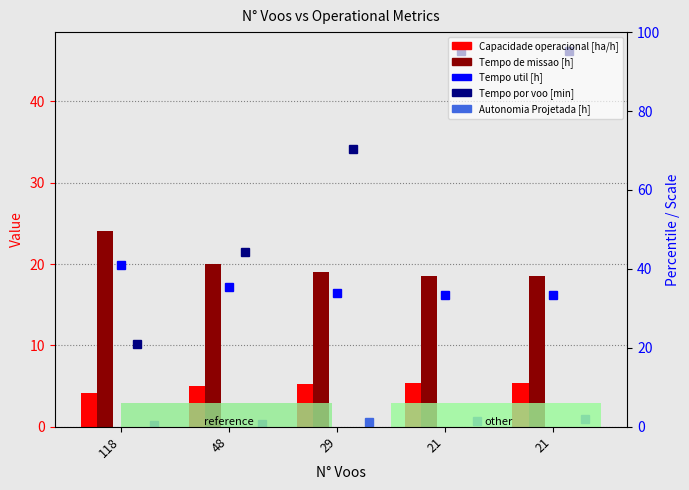

What are all the series names shown in the legend?

Tempo util [h], Tempo por voo [min], Autonomia Projetada [h], Capacidade operacional [ha/h], Tempo de missao [h]